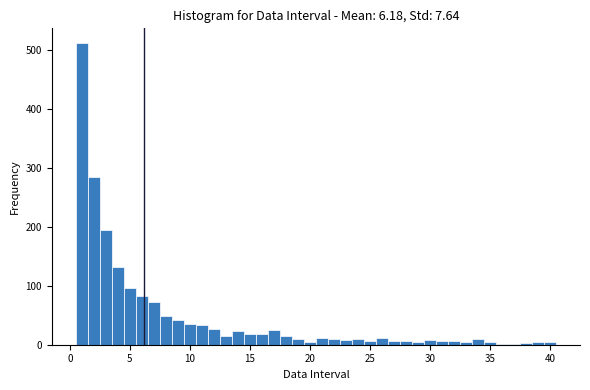

Read against the x-axis, roughly where is the centre of the tallest bar?

1.0